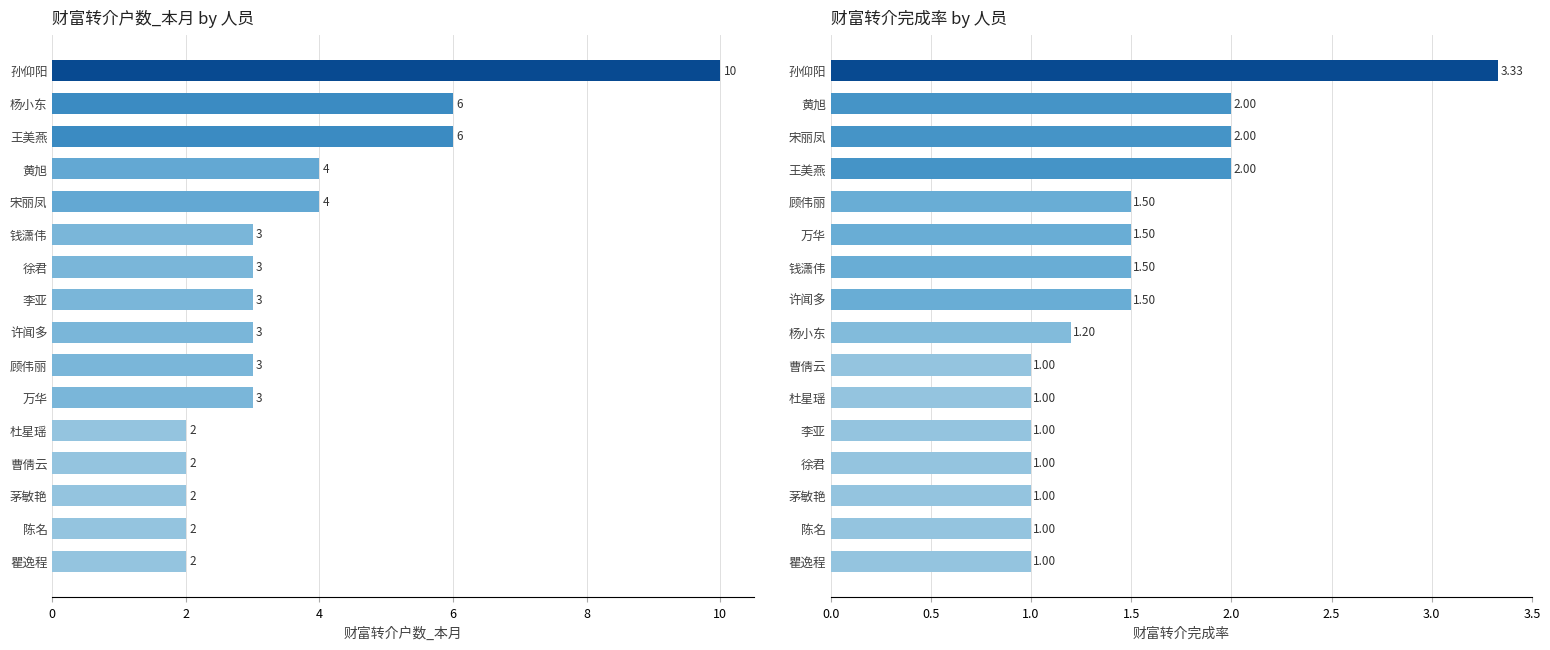

Which series has the widest spread of values?

财富转介户数_本月